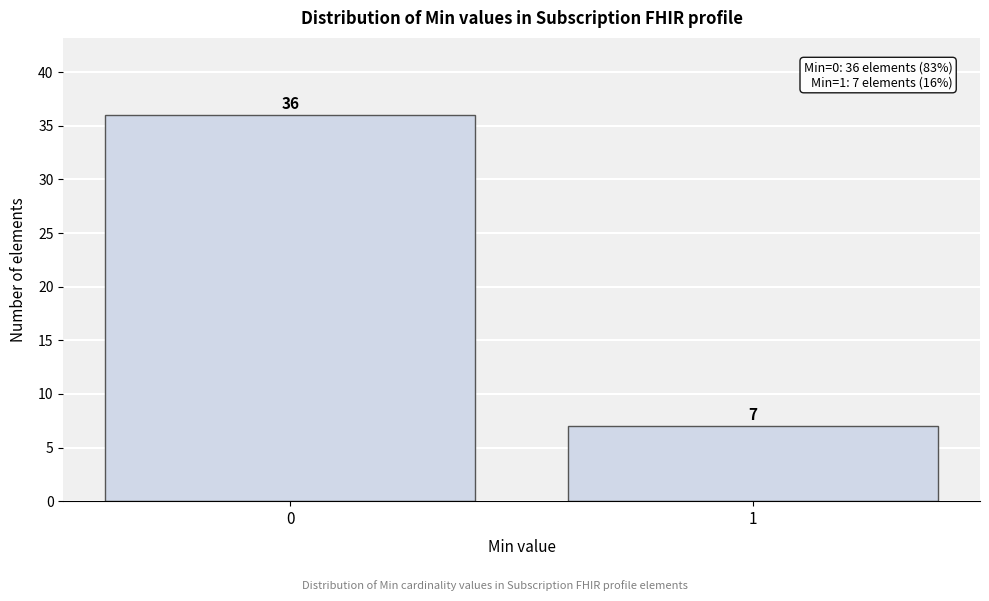

Reading left to right, what are all the values shown in this chart?

0=36	1=7